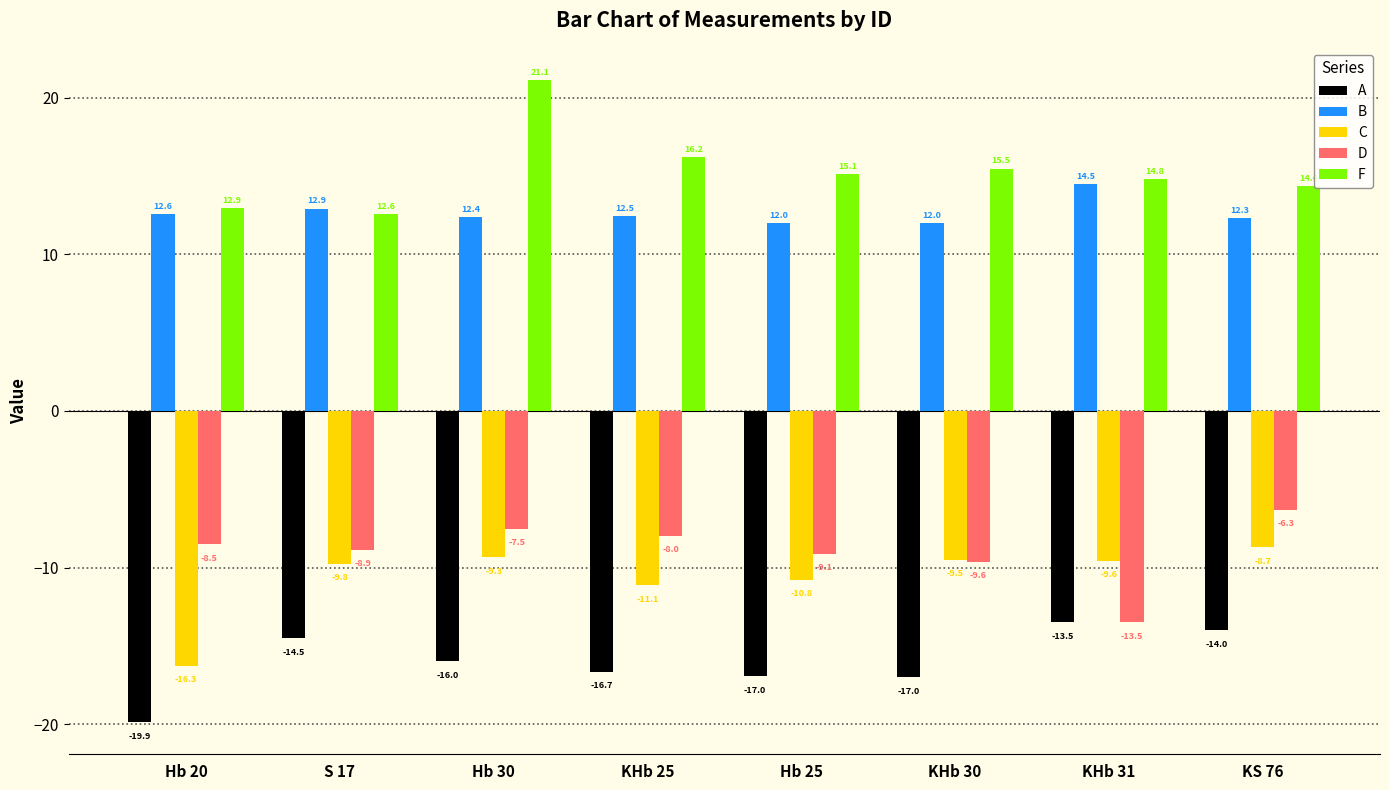

What is the difference between the second highest and minimum values in the F series?

3.7